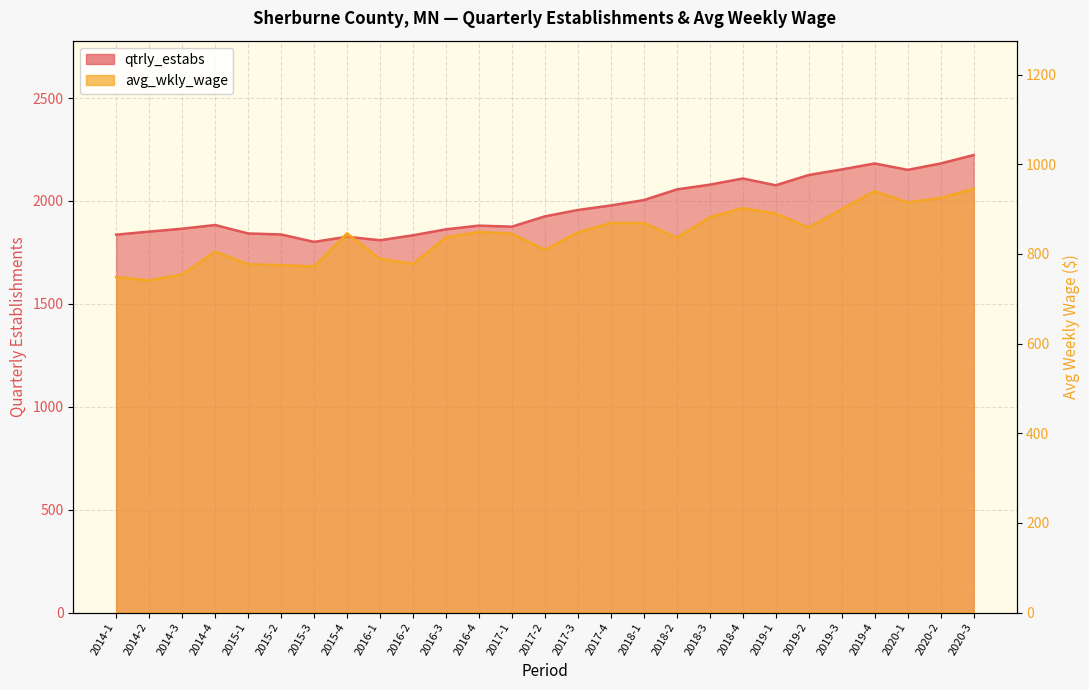

List the series in order of their peak value, highest first.

qtrly_estabs, avg_wkly_wage